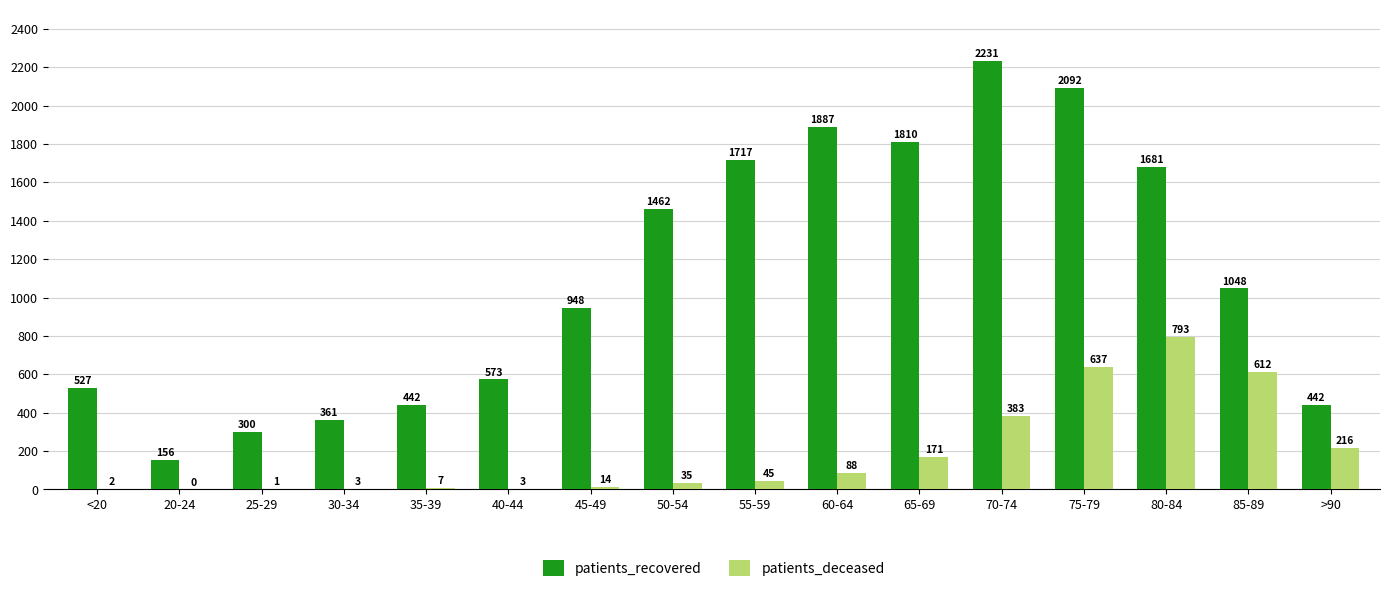

The patients_recovered series shows 624 at 55-59. True or false?

False